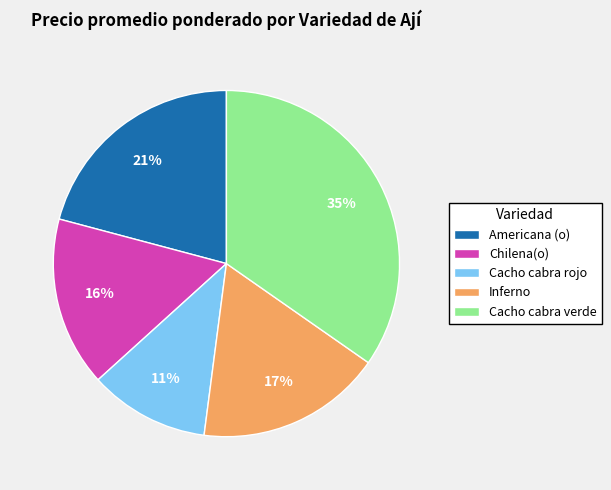

What percentage is the Cacho cabra verde slice, to the nearest percent?

35%